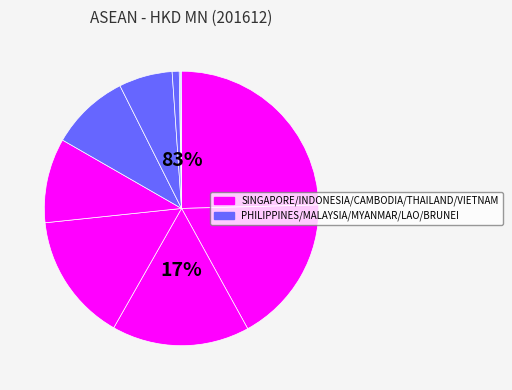

Is there any slice that represents more than half of the pie?

No